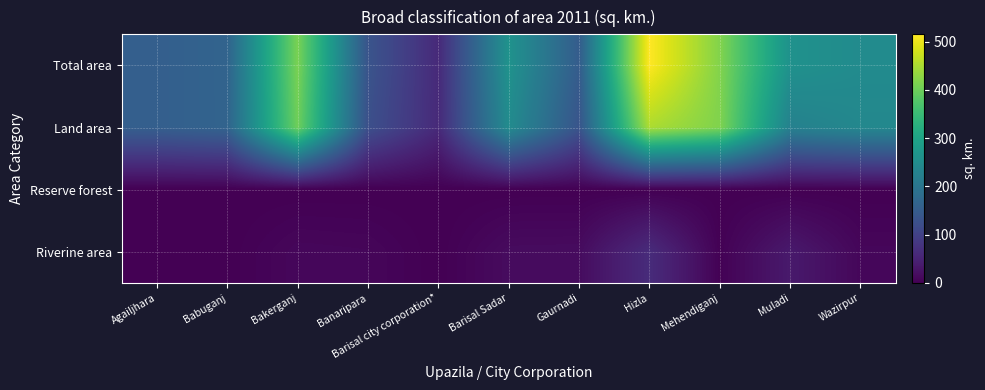

How many categories are shown in the chart?

11